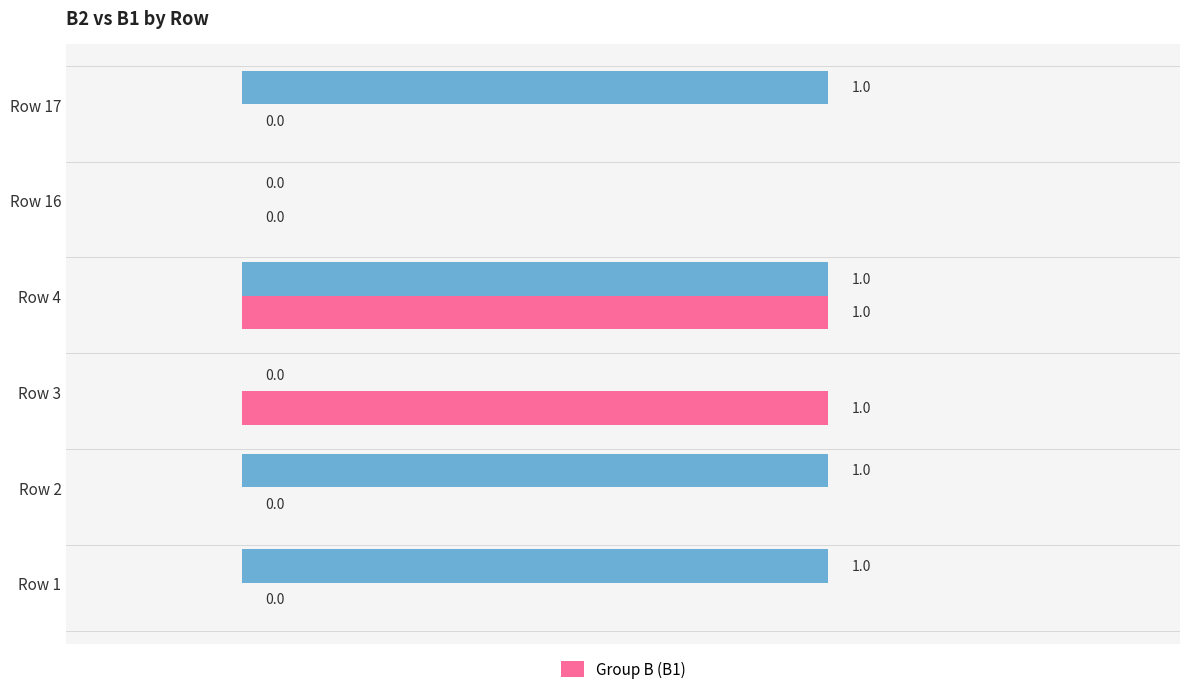

At which category is the sum across all series the highest?

Row 4